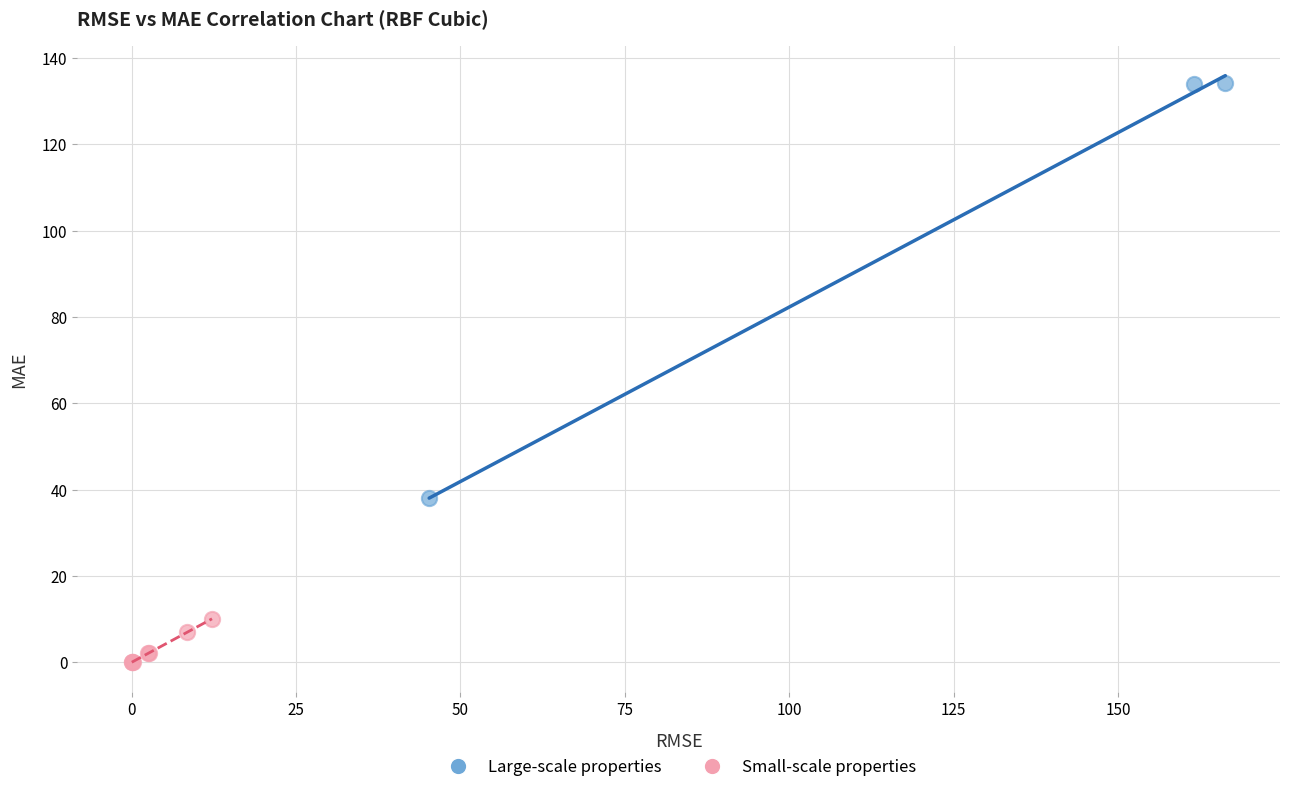

Which series contains the lowest Y value?

Small-scale properties